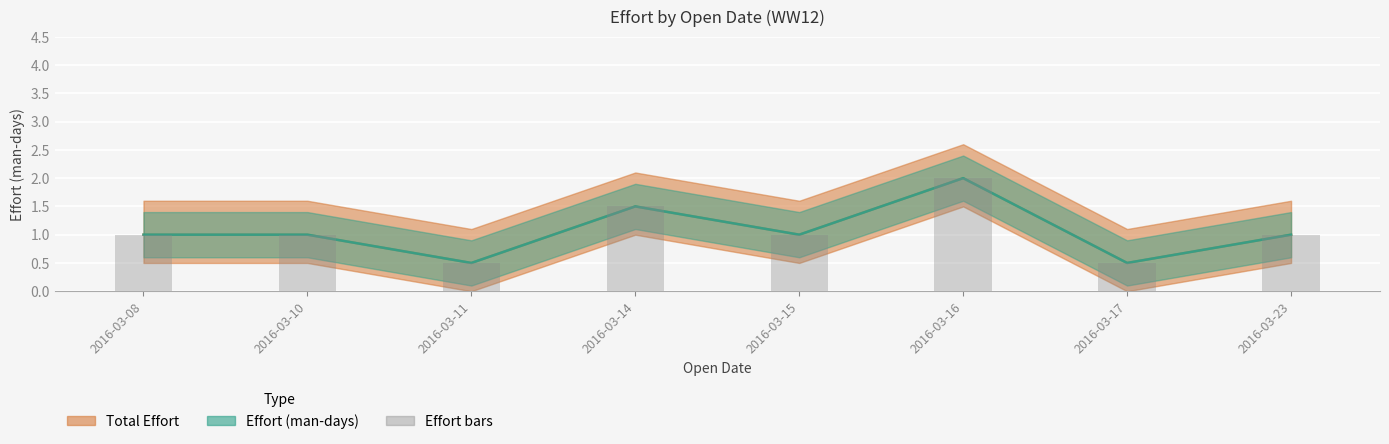

List the labels in order of value, smallest first.

2016-03-11, 2016-03-17, 2016-03-08, 2016-03-10, 2016-03-15, 2016-03-23, 2016-03-14, 2016-03-16